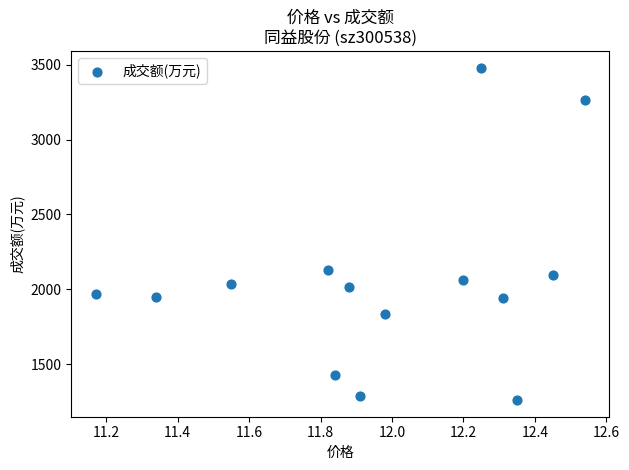

What is the range of Y values (max minus min)?

2222